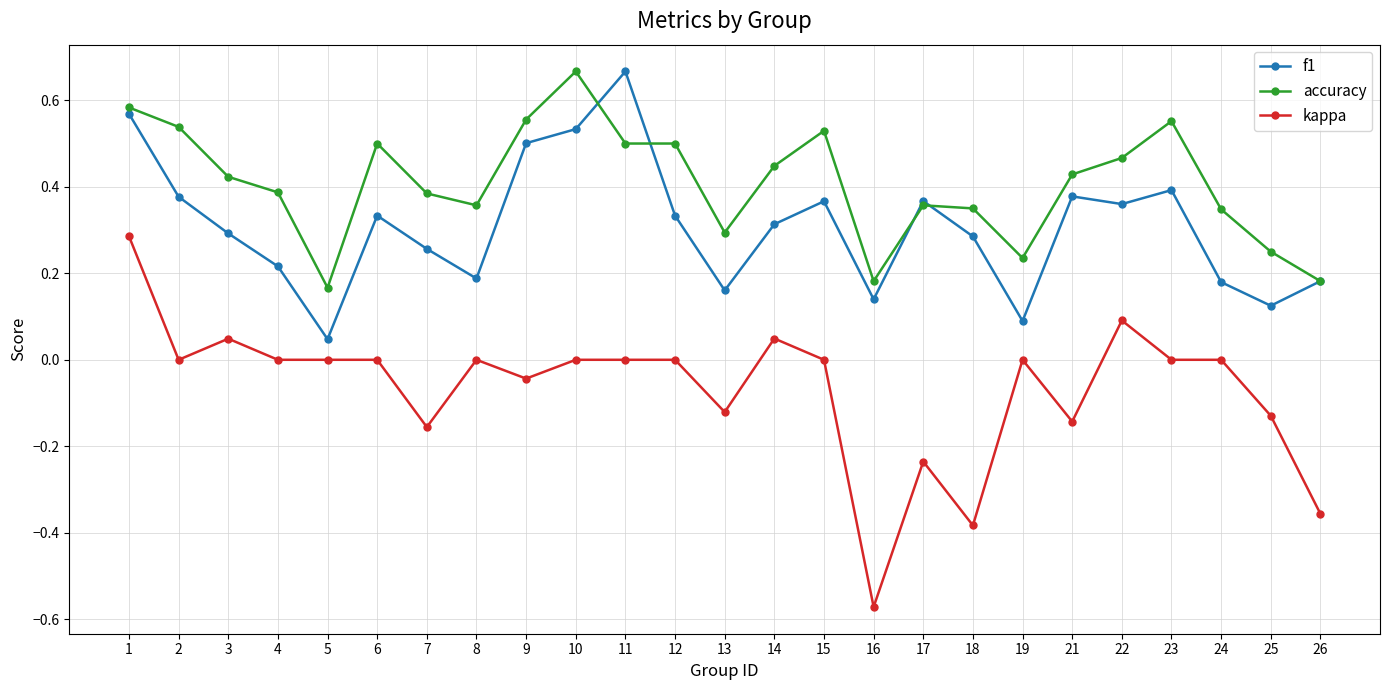

At how many categories does at least one series exceed 0?

25